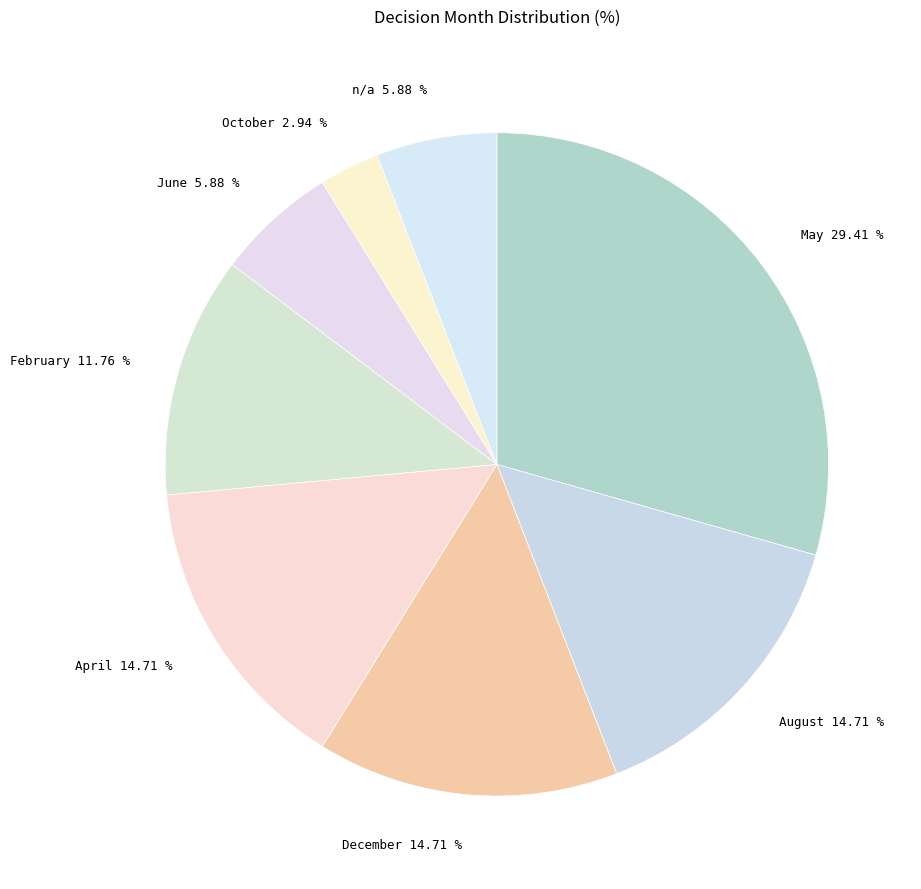

Combined, do August and December account for over 50%?

No